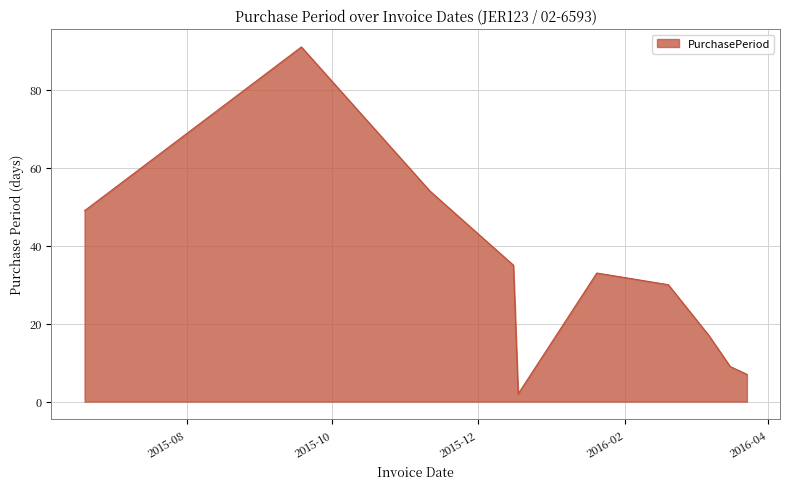

What is the minimum value shown in the chart?

2